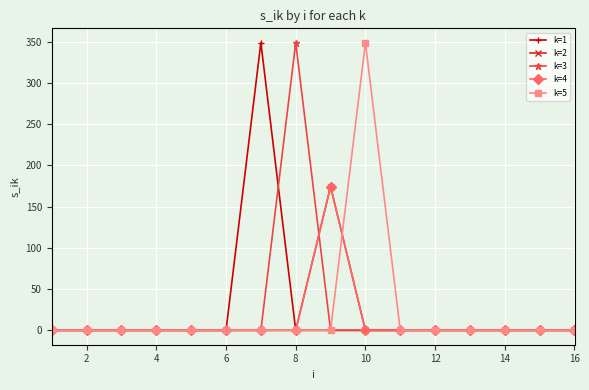

What is the maximum value shown in the chart?

348.6